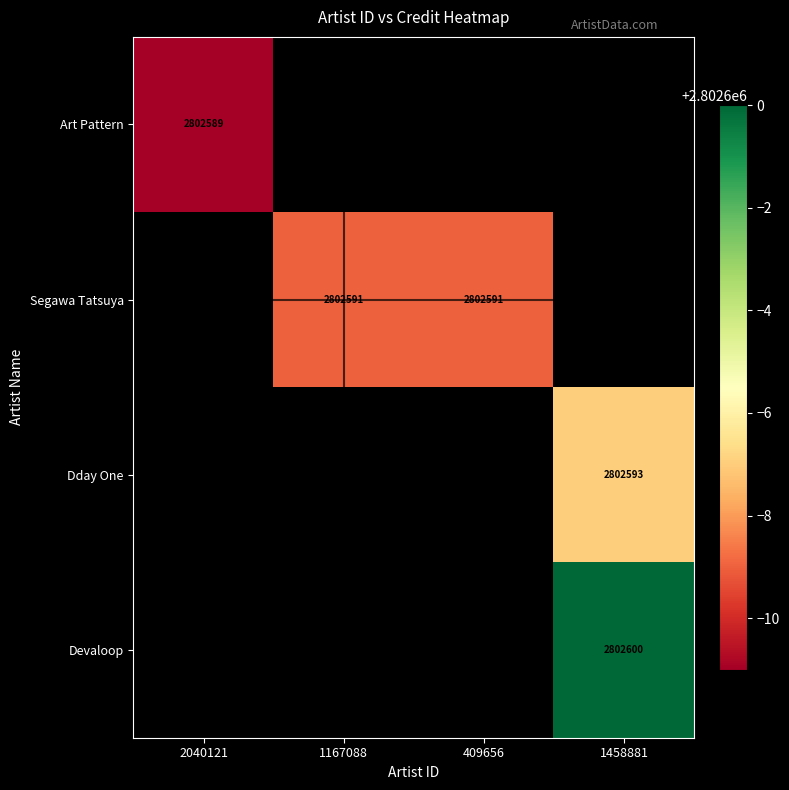

The value of Dday One at 1458881 is 2802593. True or false?

True